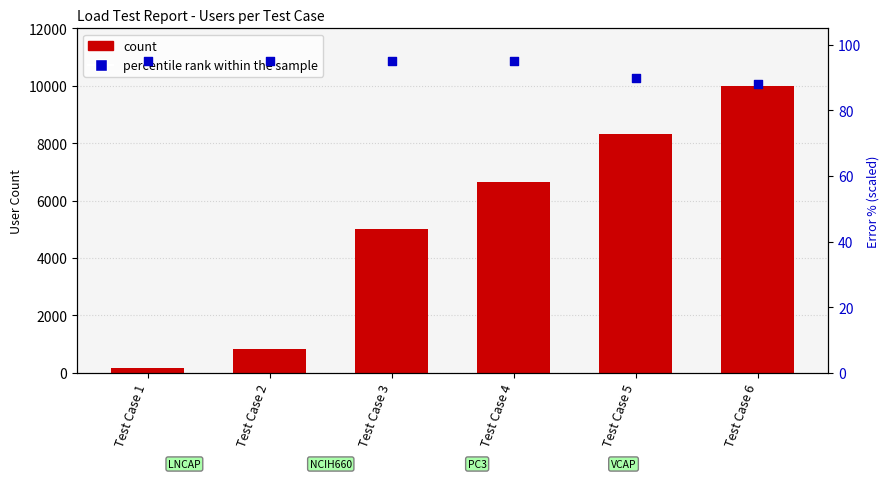

Which series has the largest total across all categories?

User count